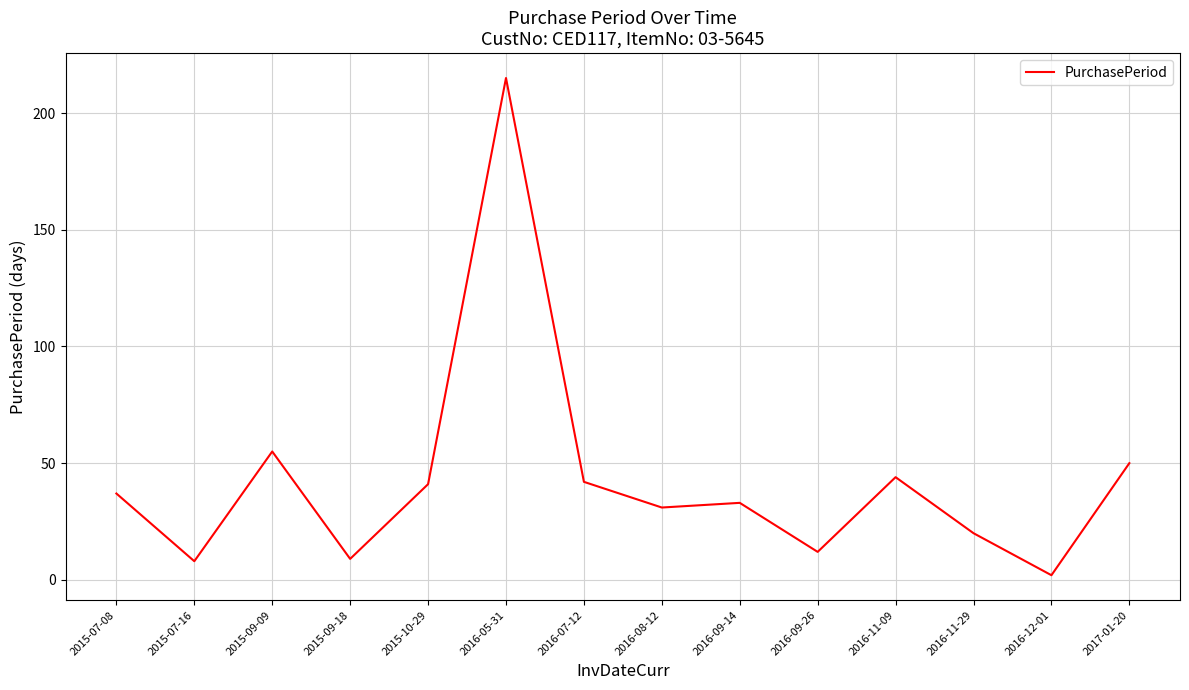

Approximately how many times larger is the value at 2017-01-20 compared to 2015-09-18?

5.6